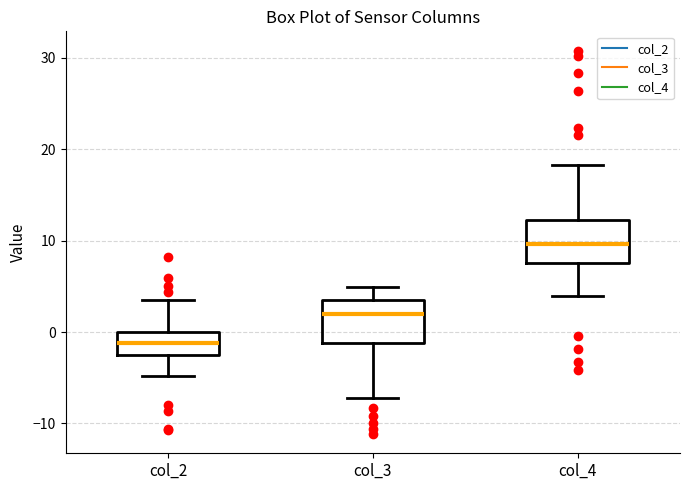

Which box's median line is the lowest?

col_2